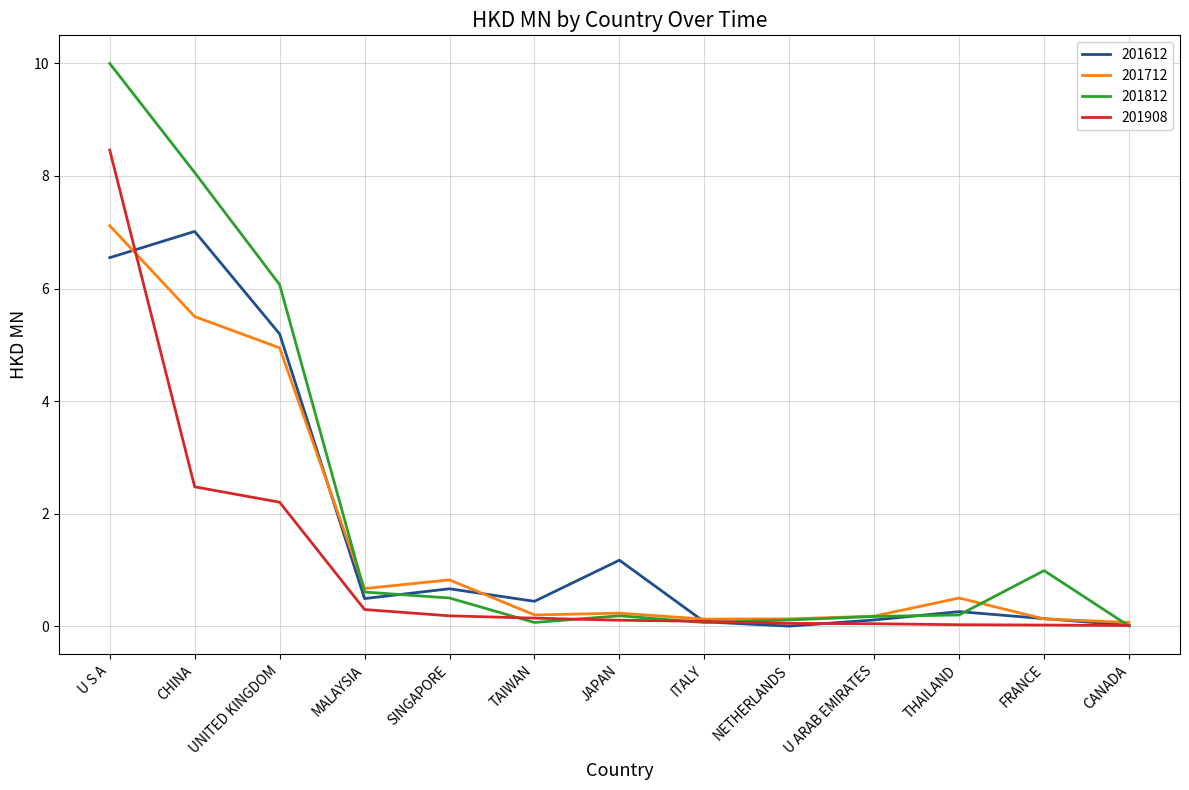

What position from the right is MALAYSIA?

10